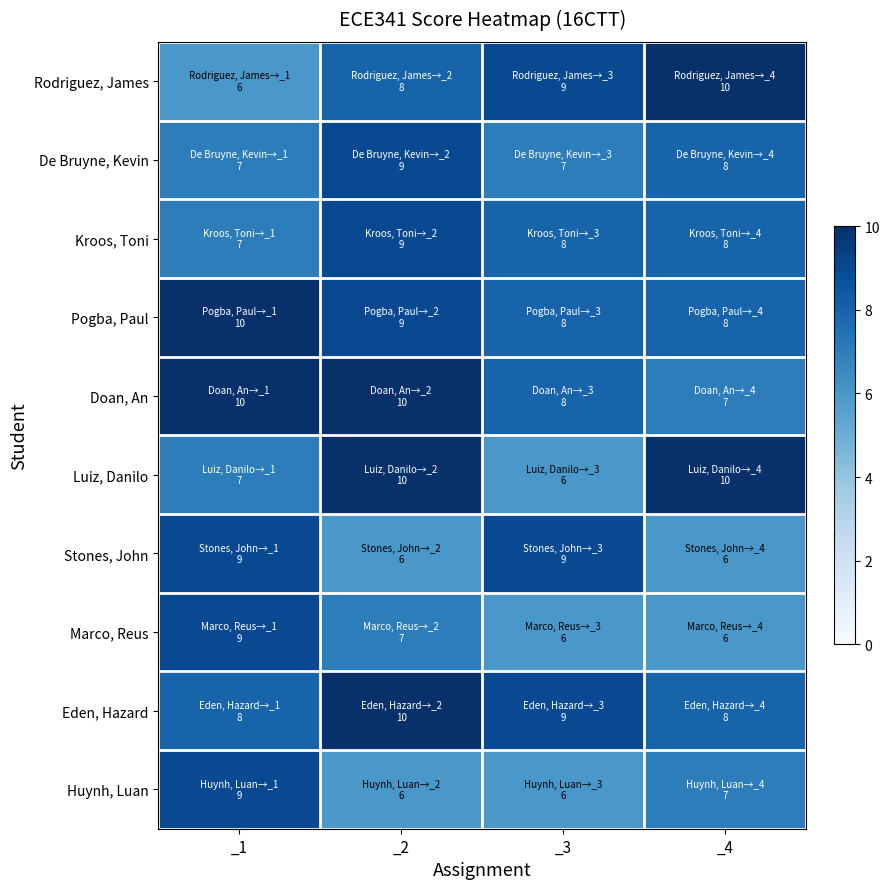

What is the total value across all series at _4?

78